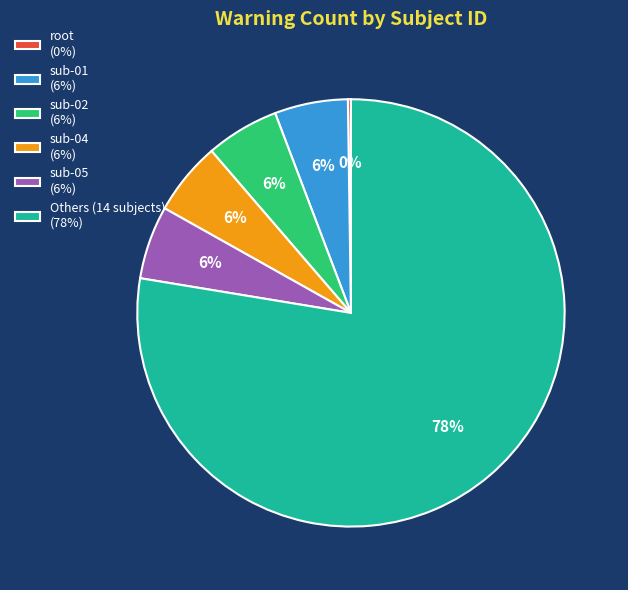

To the nearest percent, what is the average slice percentage?

17%